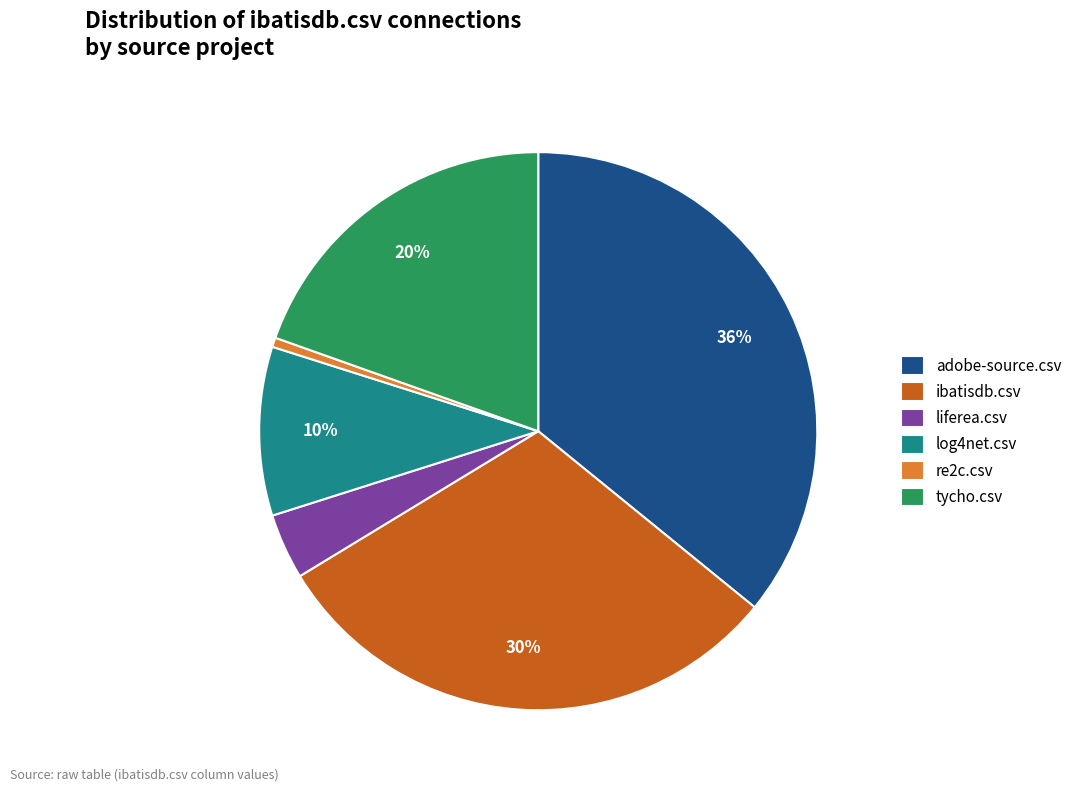

Which category has the smallest portion of the pie?

re2c.csv